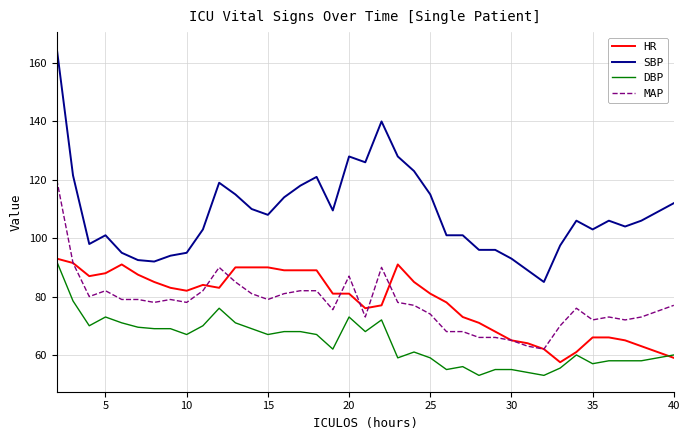

True or false: SBP and DBP intersect in this chart.

False